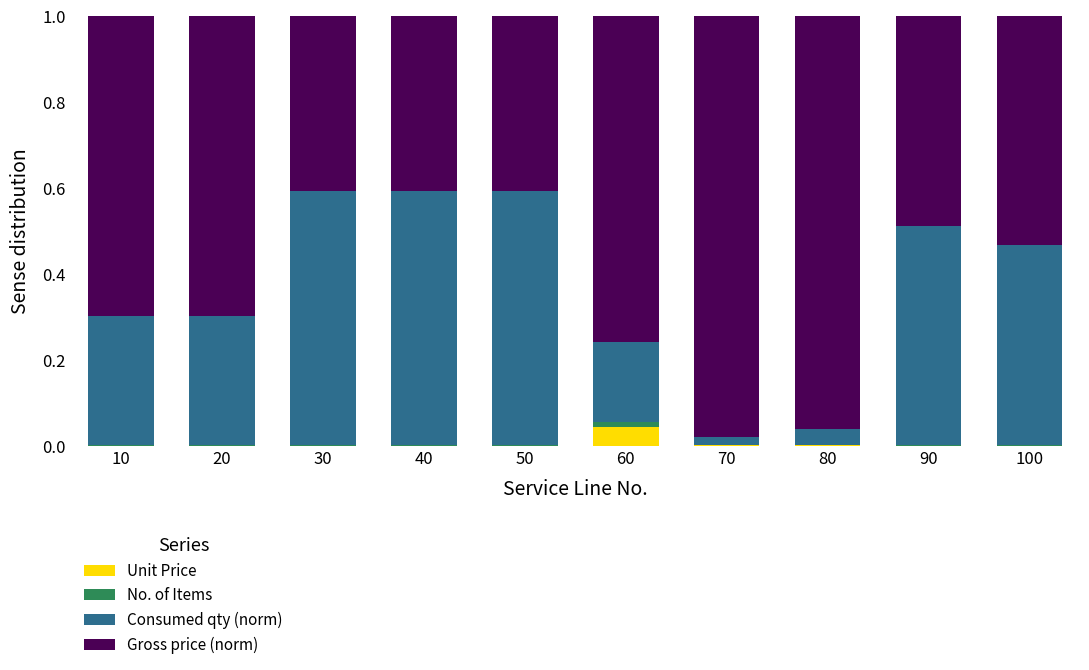

Is it true that Unit Price equals 0.0 at 40?

True